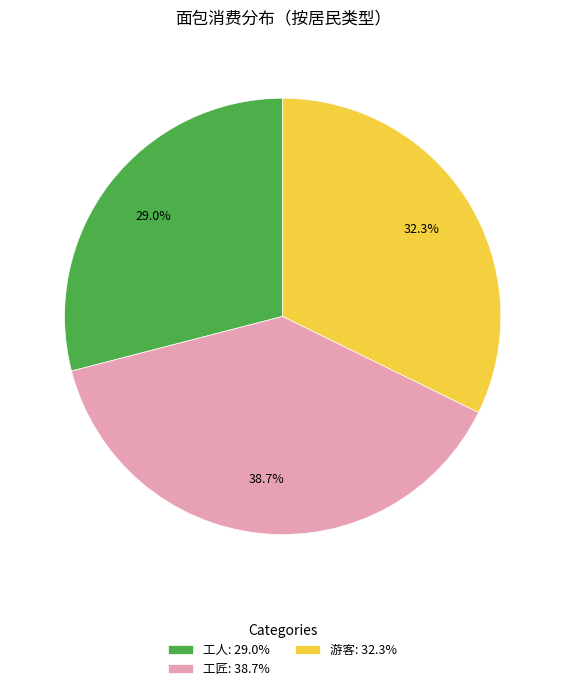

Count the number of slices in the pie.

3